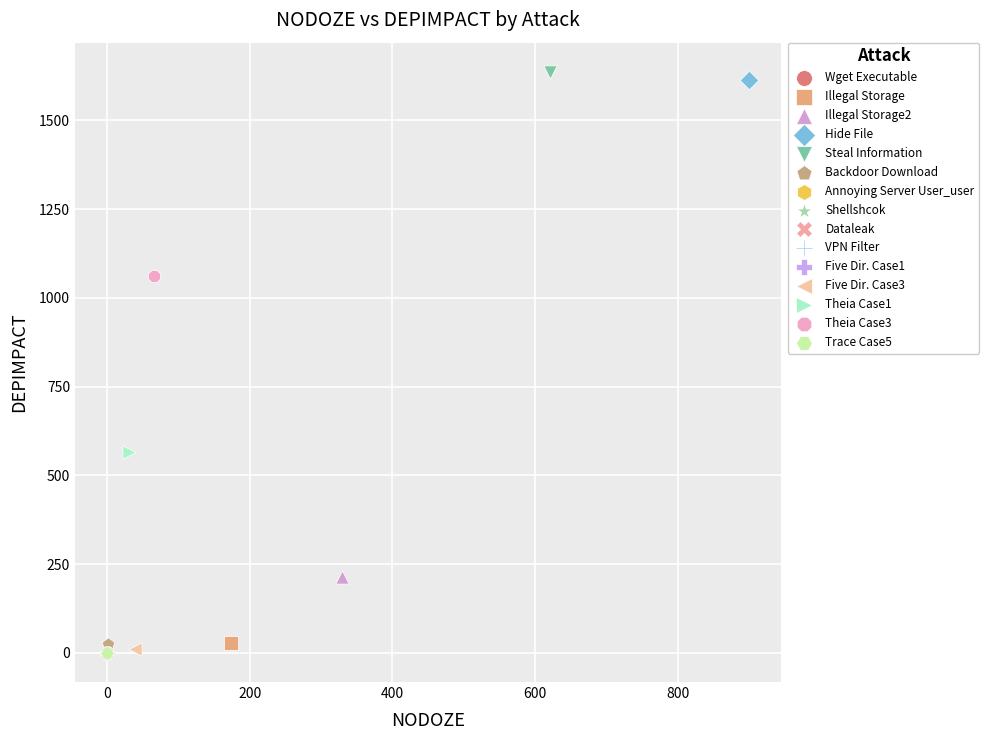

What are all the series names shown in the legend?

Wget Executable, Illegal Storage, Illegal Storage2, Hide File, Steal Information, Backdoor Download, Annoying Server User_user, Shellshcok, Dataleak, VPN Filter, Five Dir. Case1, Five Dir. Case3, Theia Case1, Theia Case3, Trace Case5